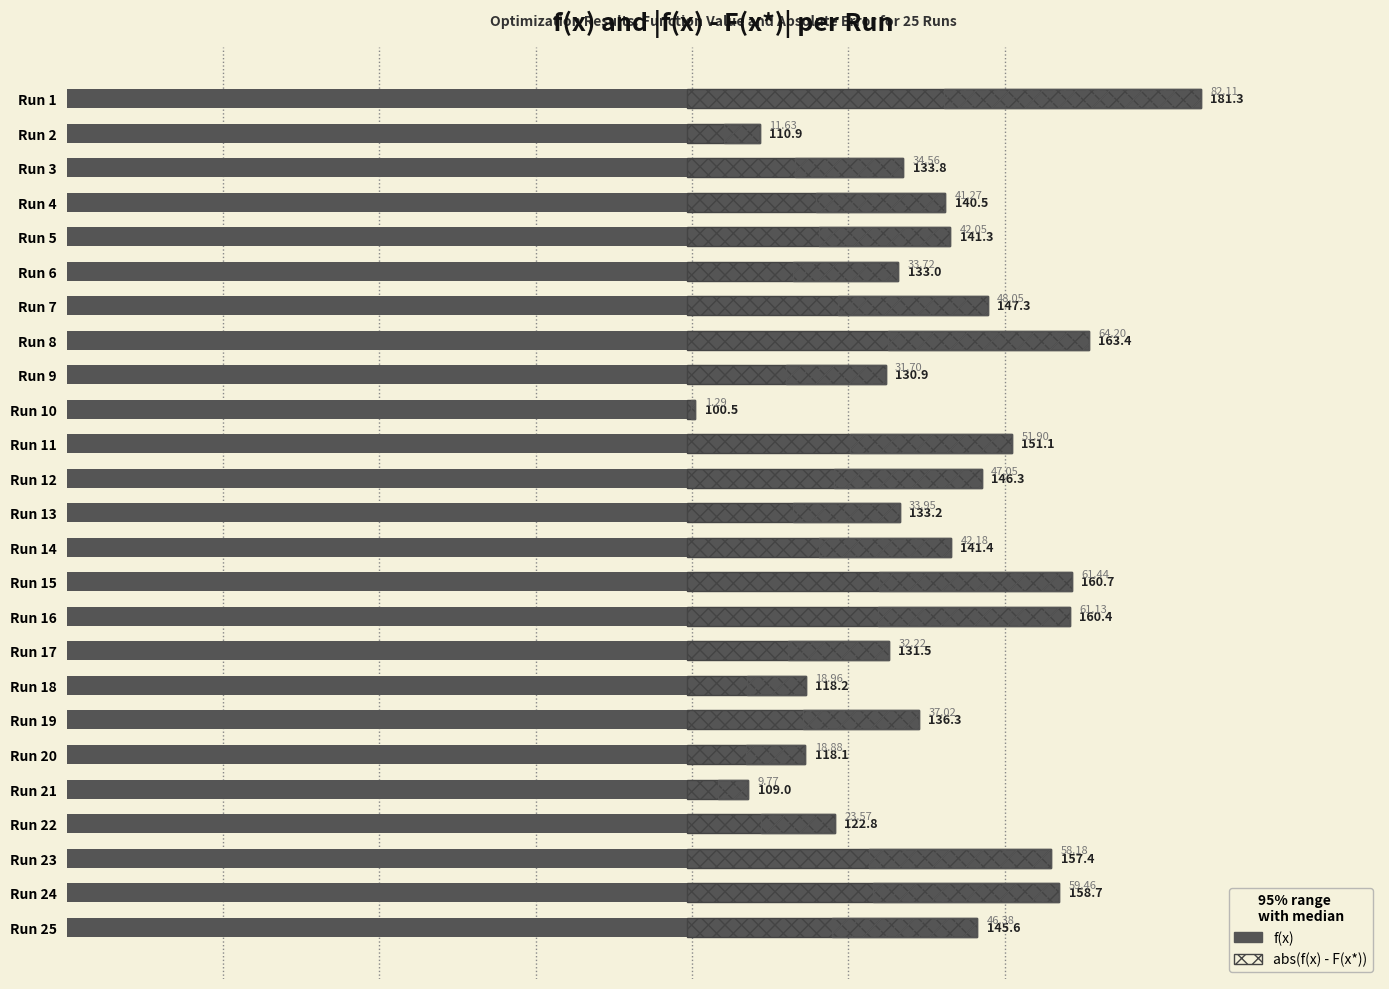

What position from the right is 11?

14